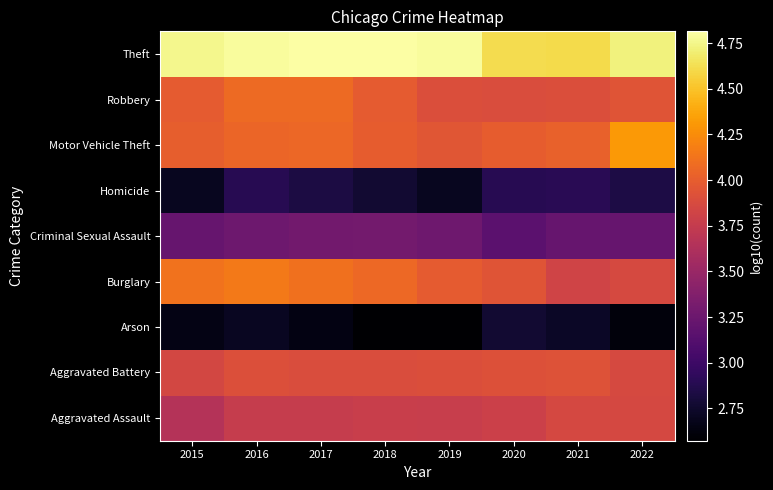

Reading left to right, what are all the values shown in this chart?

Aggravated Assault: 2015=3.7	2016=3.8	2017=3.8	2018=3.8	2019=3.8	2020=3.8	2021=3.9	2022=3.9
Aggravated Battery: 2015=3.8	2016=3.9	2017=3.9	2018=3.9	2019=3.9	2020=3.9	2021=3.9	2022=3.9
Arson: 2015=2.7	2016=2.7	2017=2.6	2018=2.6	2019=2.6	2020=2.8	2021=2.7	2022=2.6
Burglary: 2015=4.1	2016=4.2	2017=4.1	2018=4.1	2019=4.0	2020=3.9	2021=3.8	2022=3.9
Criminal Sexual Assault: 2015=3.2	2016=3.3	2017=3.3	2018=3.3	2019=3.3	2020=3.2	2021=3.2	2022=3.2
Homicide: 2015=2.7	2016=2.9	2017=2.8	2018=2.8	2019=2.7	2020=2.9	2021=2.9	2022=2.8
Motor Vehicle Theft: 2015=4.0	2016=4.1	2017=4.1	2018=4.0	2019=4.0	2020=4.0	2021=4.0	2022=4.3
Robbery: 2015=4.0	2016=4.1	2017=4.1	2018=4.0	2019=3.9	2020=3.9	2021=3.9	2022=3.9
Theft: 2015=4.8	2016=4.8	2017=4.8	2018=4.8	2019=4.8	2020=4.6	2021=4.6	2022=4.7